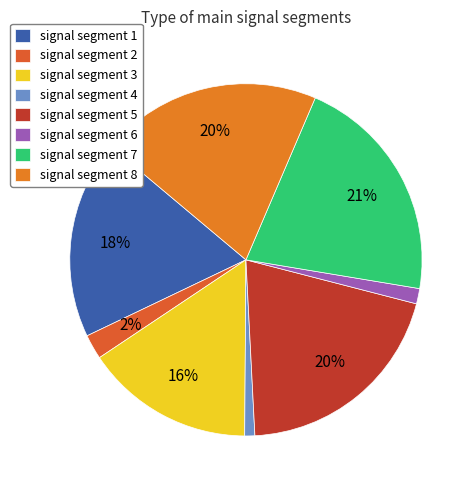

True or false: signal segment 8 accounts for 33% of the total.

False